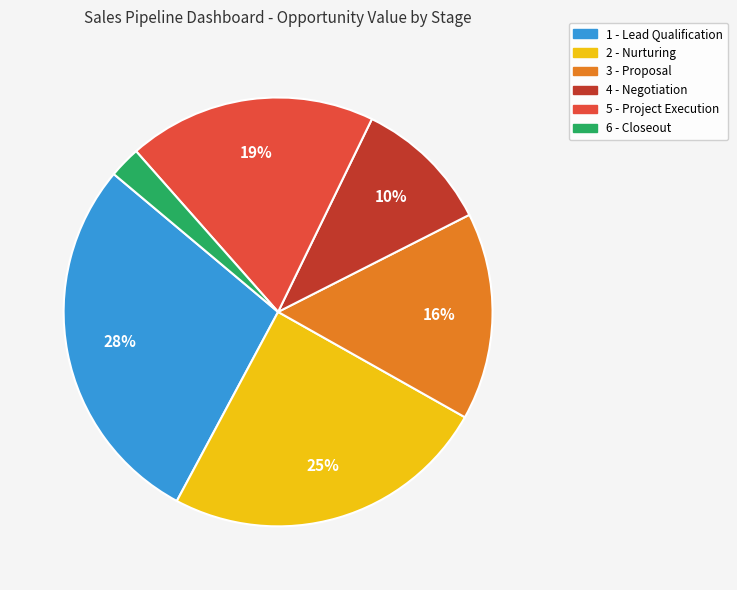

Count the number of slices in the pie.

6